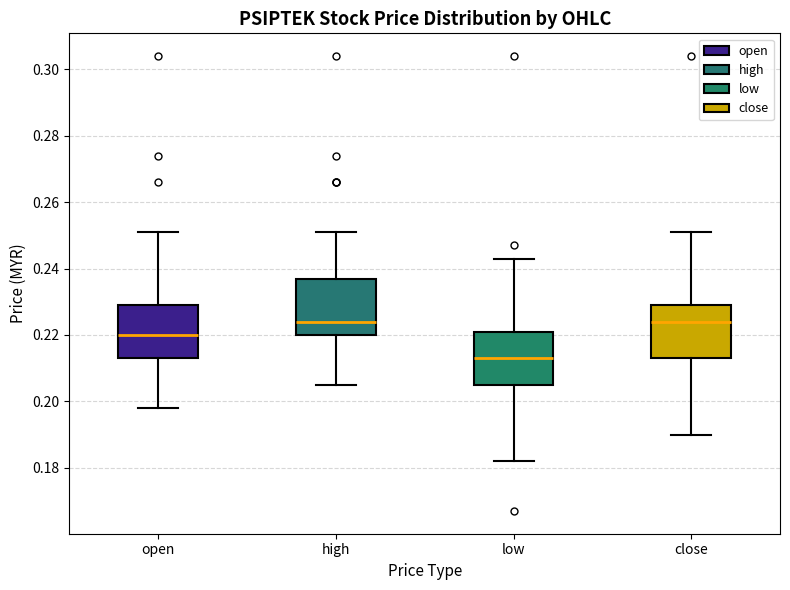

Which box's median line is the lowest?

low